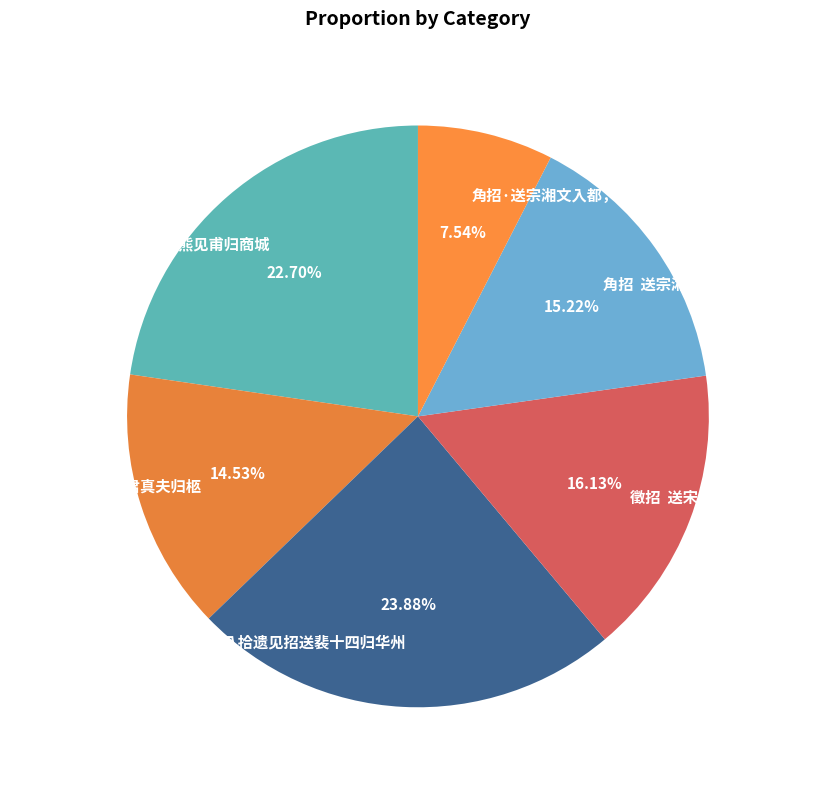

To the nearest percent, what is the combined percentage of 令狐八拾遗见招送裴十四归华州 and 征招·送故友人姜君真夫归柩?

38%